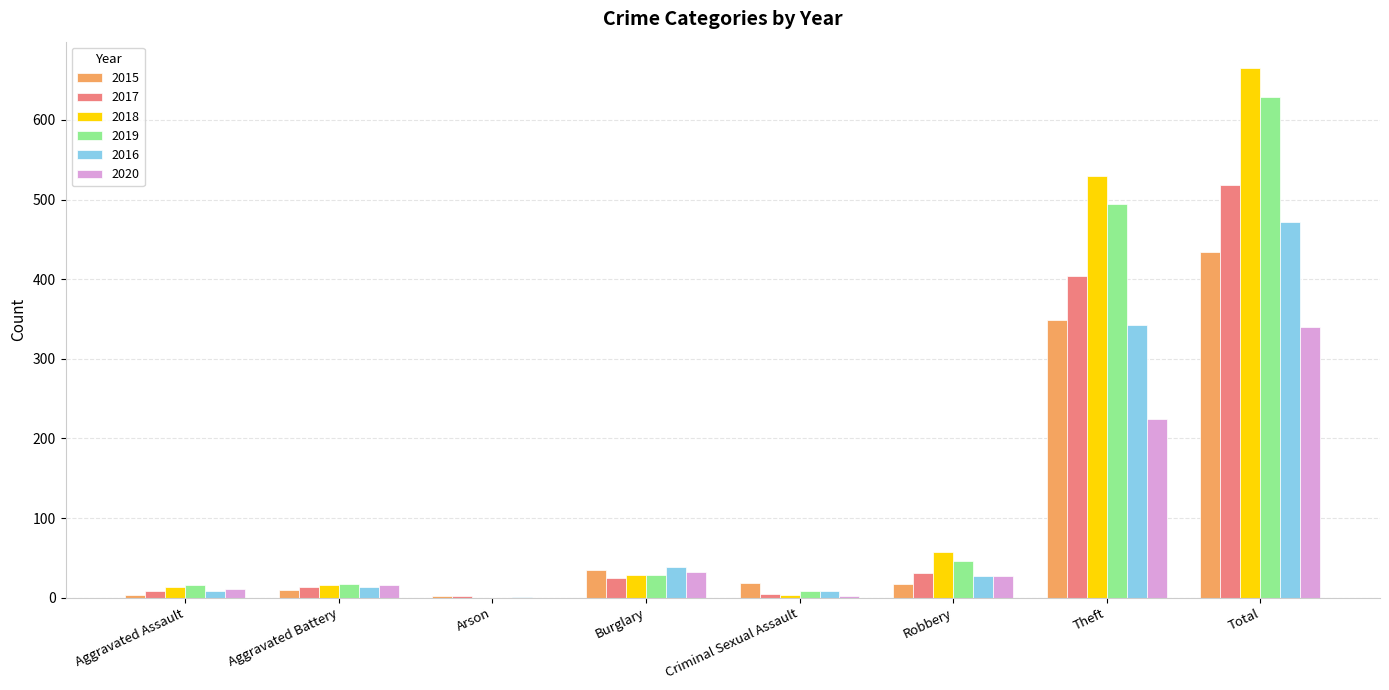

The value of 2020 at Total is 340. True or false?

True